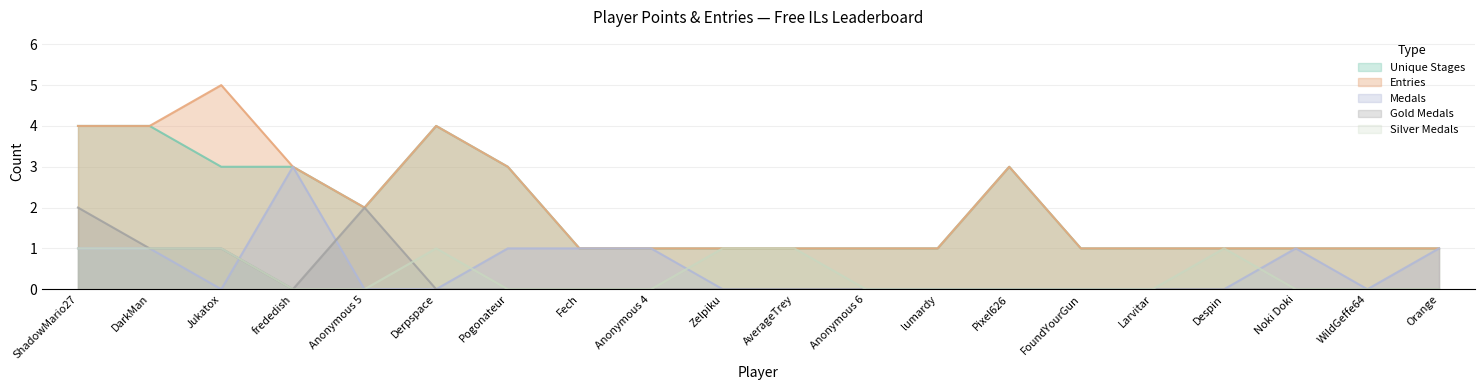

In Medals, how many points are higher than both neighbors (excluding endpoints)?

2